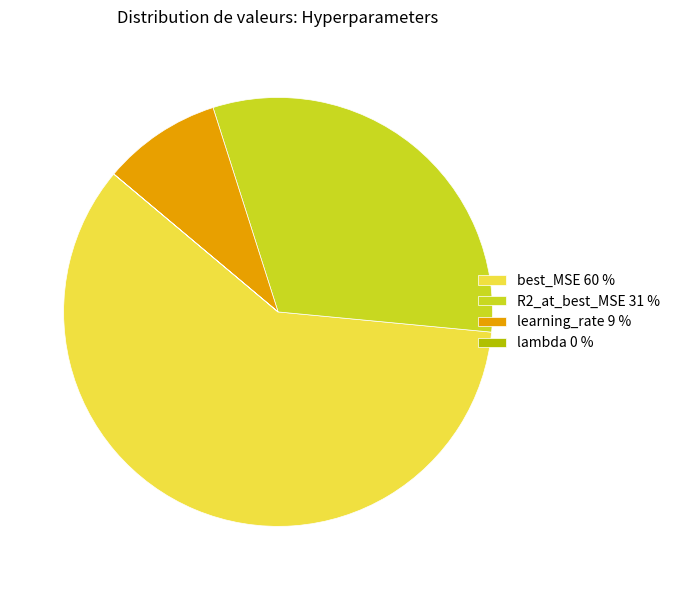

Which has a higher value, R2_at_best_MSE 31 % or learning_rate 9 %?

R2_at_best_MSE 31 %